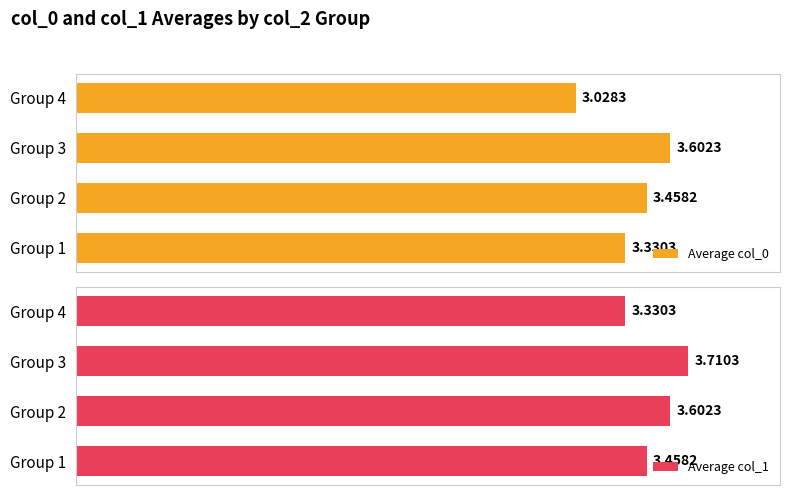

Are the bars horizontal?

Yes